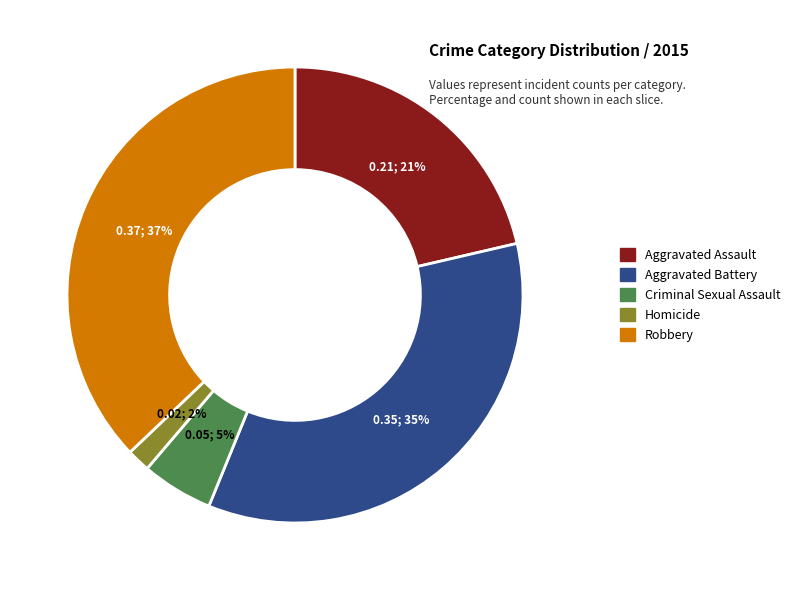

Count the number of slices in the pie.

5